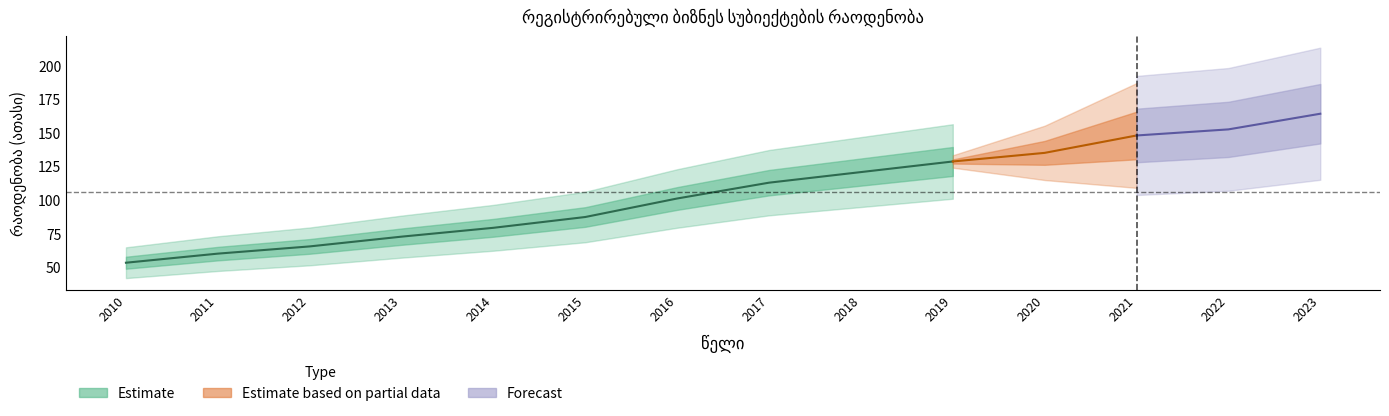

List the labels in order of value, largest first.

2023, 2022, 2021, 2020, 2019, 2018, 2017, 2016, 2015, 2014, 2013, 2012, 2011, 2010